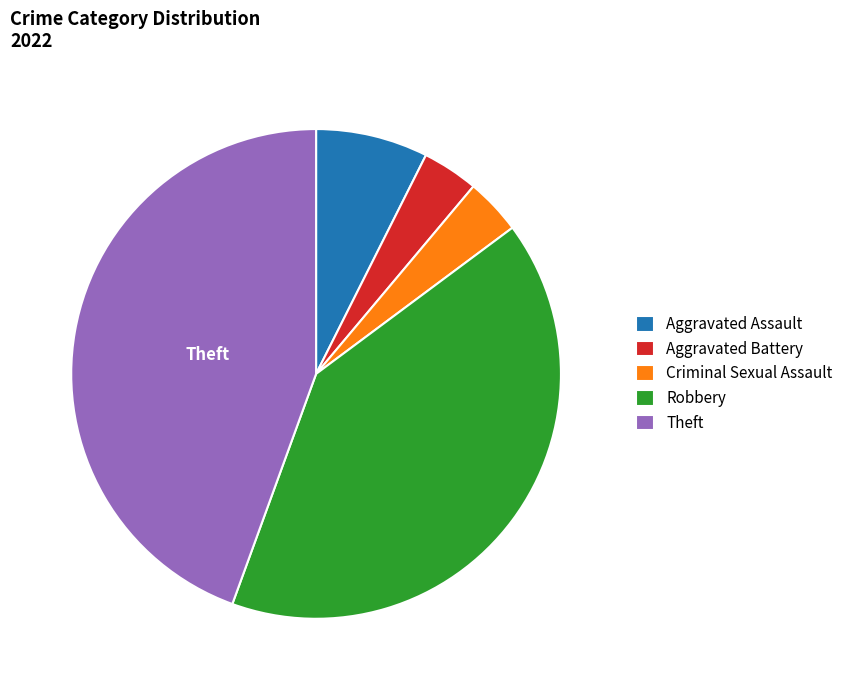

What is the largest slice in the pie chart?

Theft